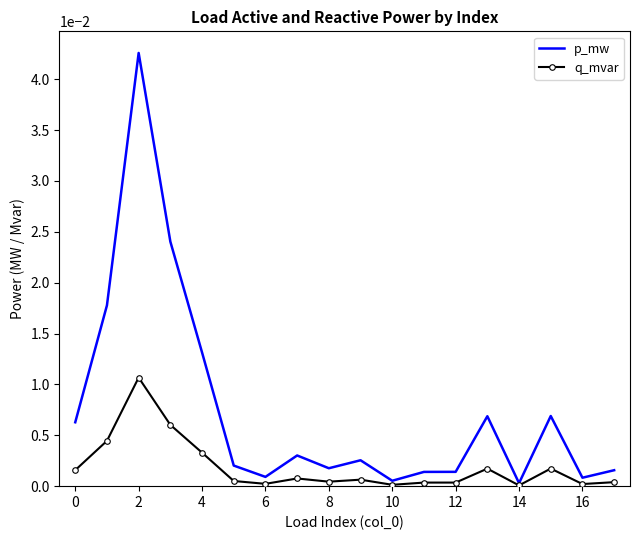

Which series has the widest spread of values?

p_mw